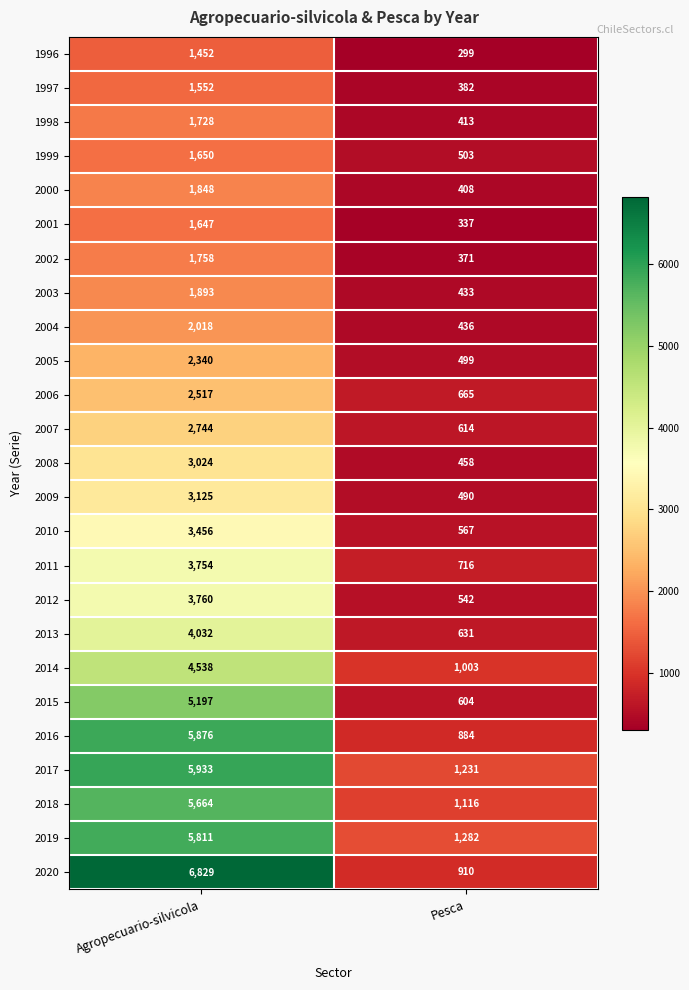

What value does the 1999 series have at Agropecuario-silvicola?

1650